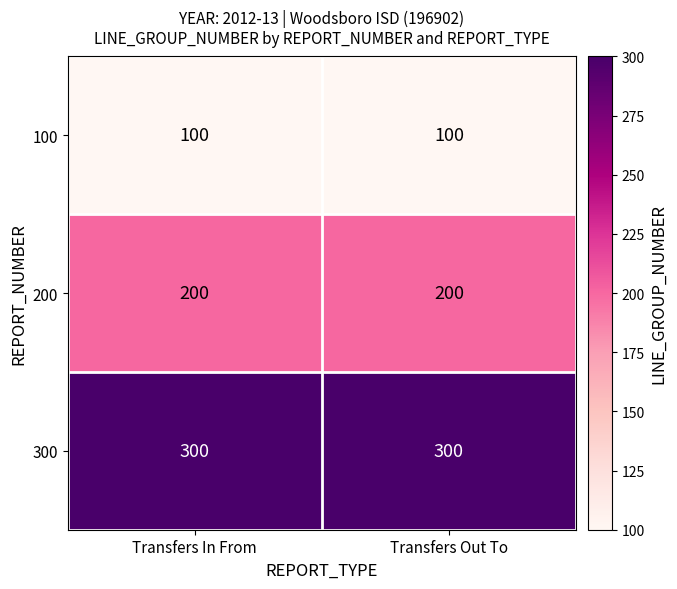

List the series in order of their peak value, lowest first.

100, 200, 300